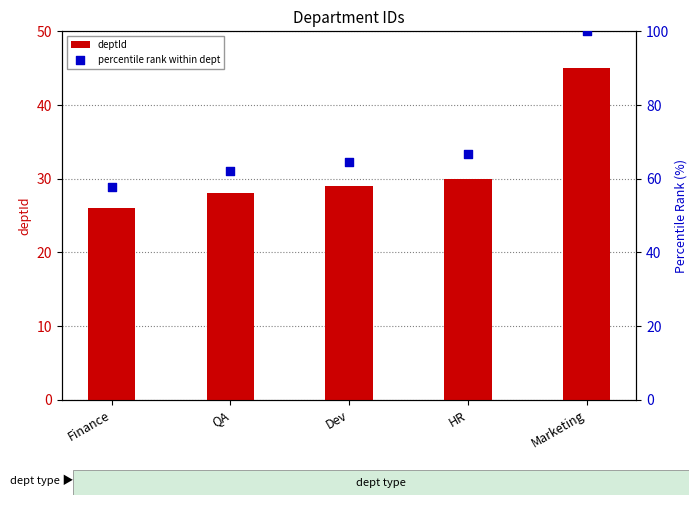

Which series reaches the maximum Y coordinate?

percentile rank within dept